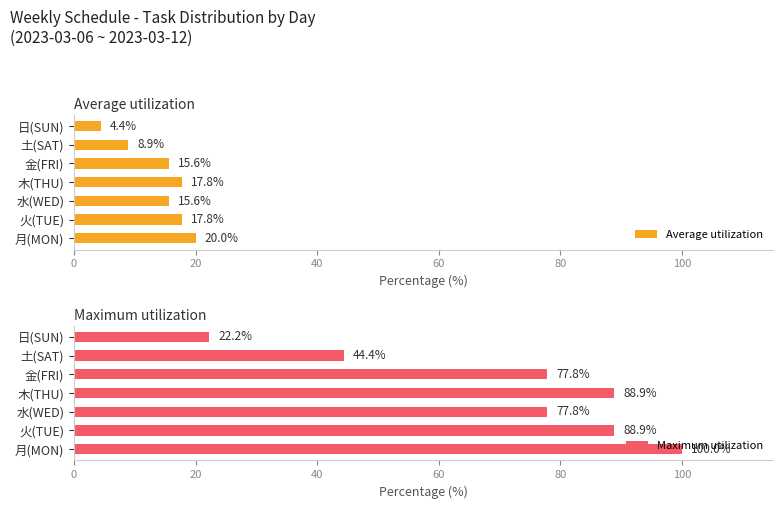

How many categories are shown in the chart?

7